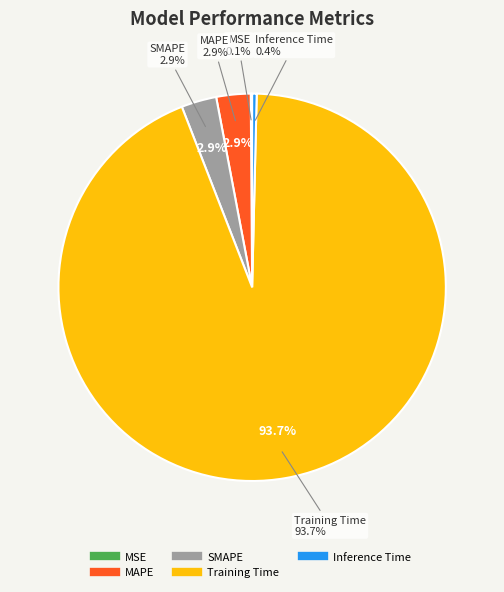

Which category has the biggest portion of the pie?

Training Time